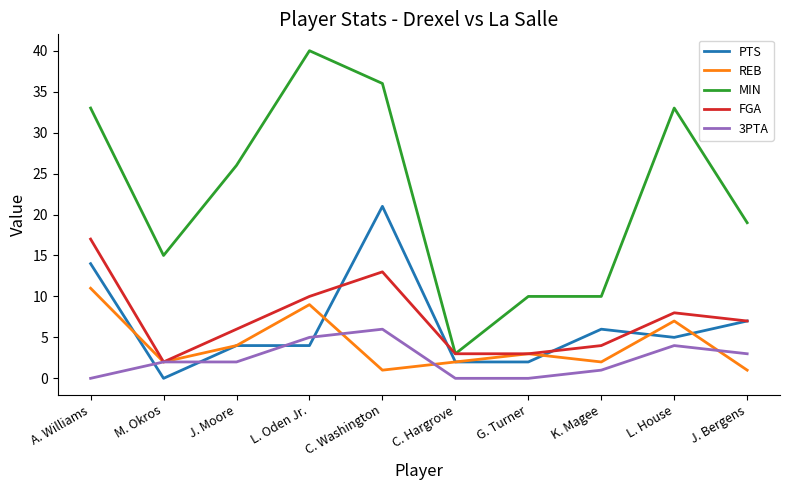

What position from the left is L. House?

9